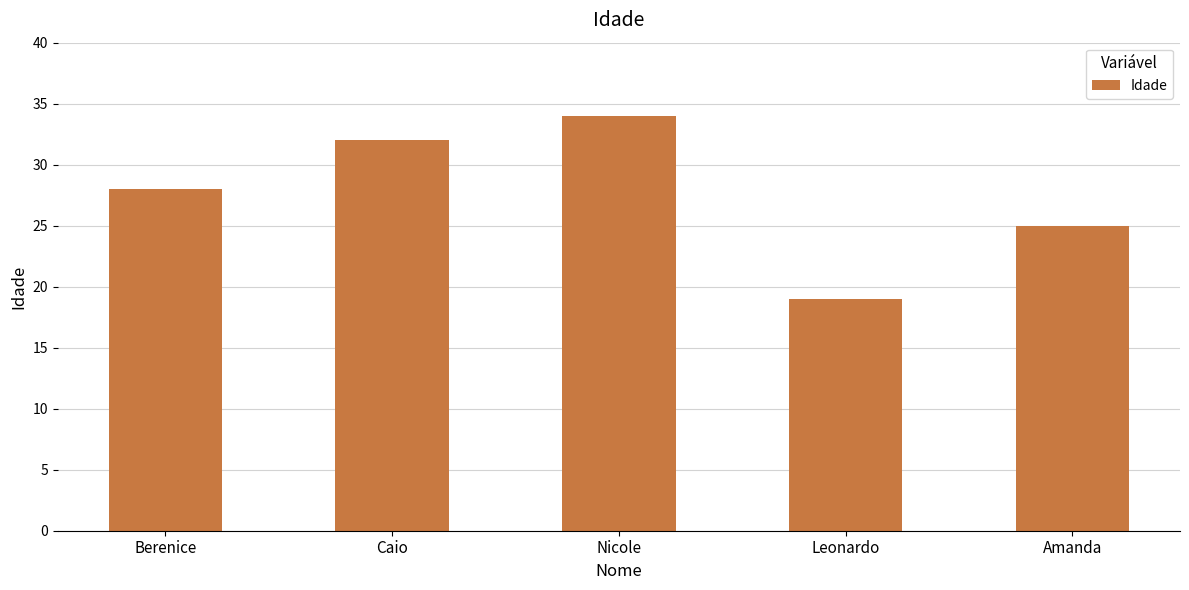

Does the chart contain any negative values?

No